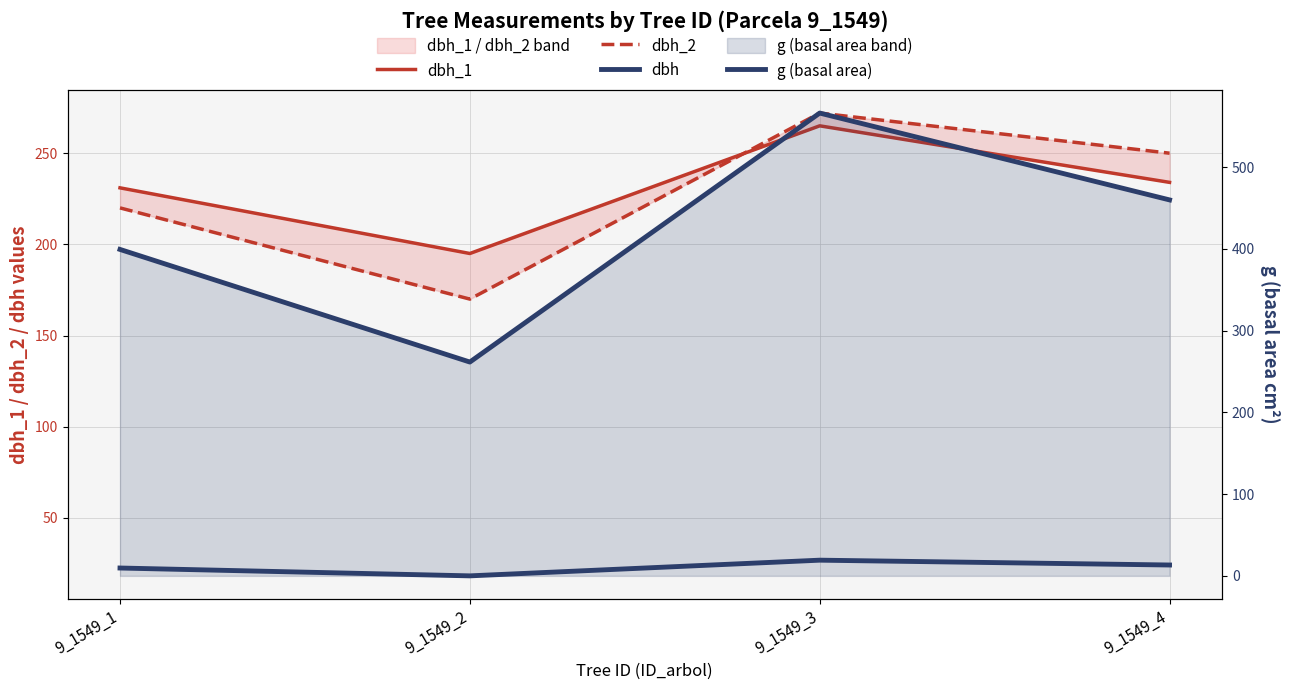

At 9_1549_3, list the series in order from largest to smallest.

g (basal area), dbh_2, dbh_1, dbh